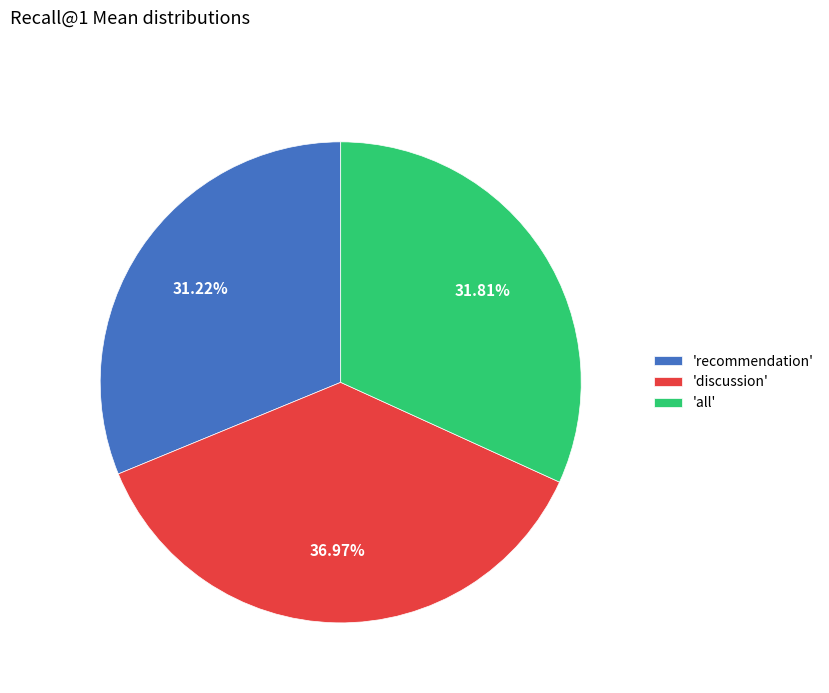

Which slice is the smallest?

'recommendation'